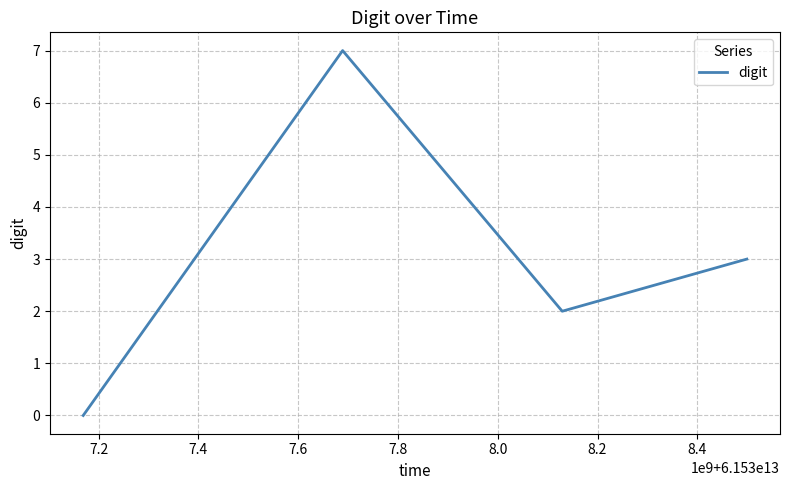

Count the number of categories in the chart.

4